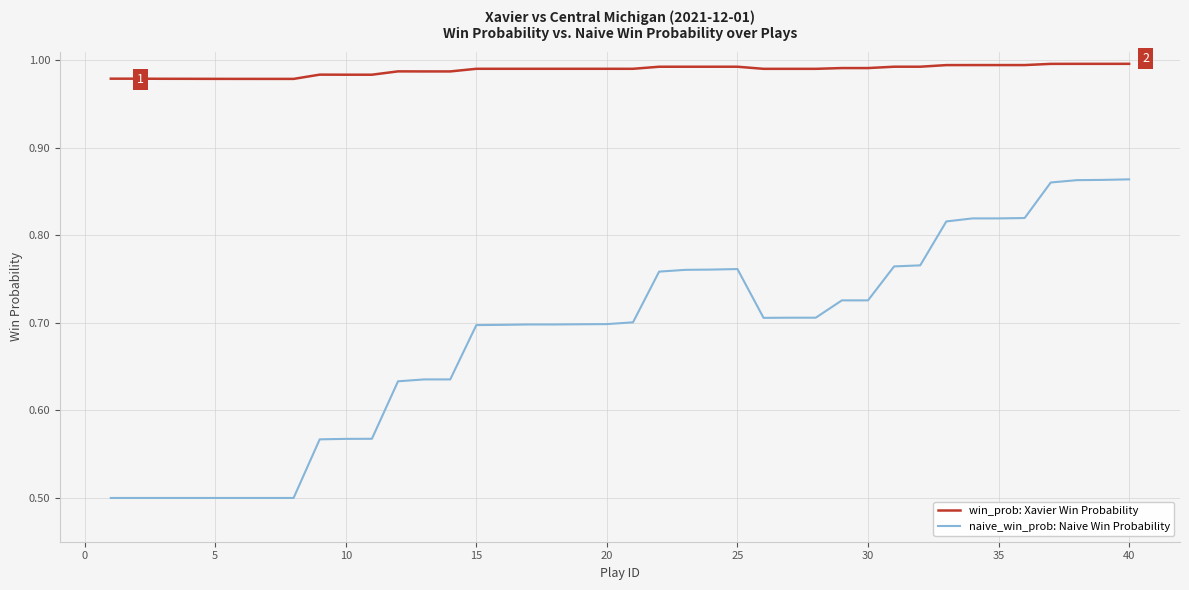

True or false: naive_win_prob: Naive Win Probability and win_prob: Xavier Win Probability cross at least once.

False